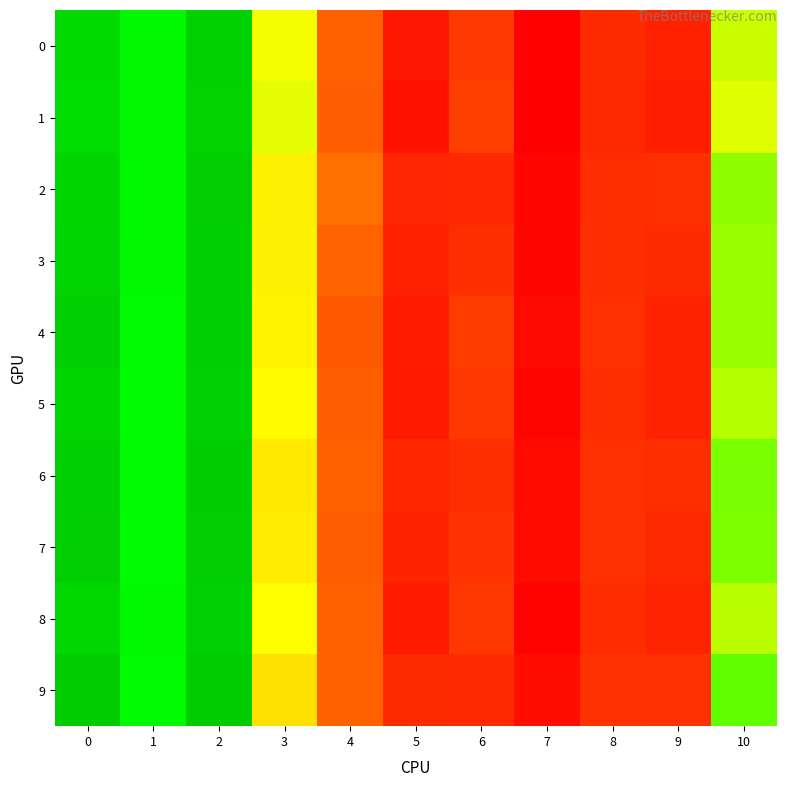

Which series changed the most between 3 and 8?

1